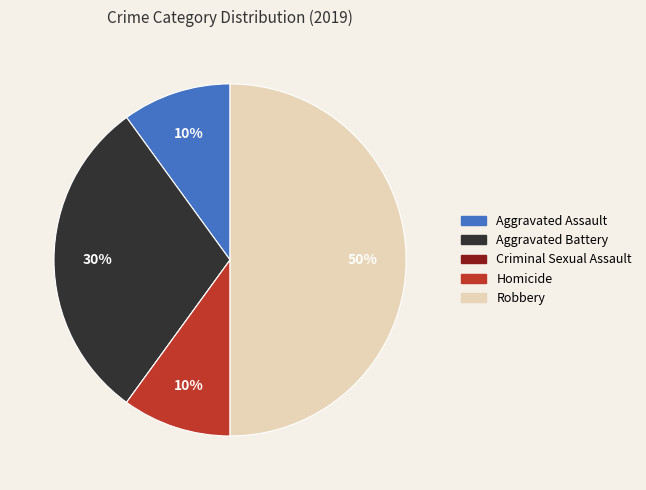

Which slice is the largest?

Robbery